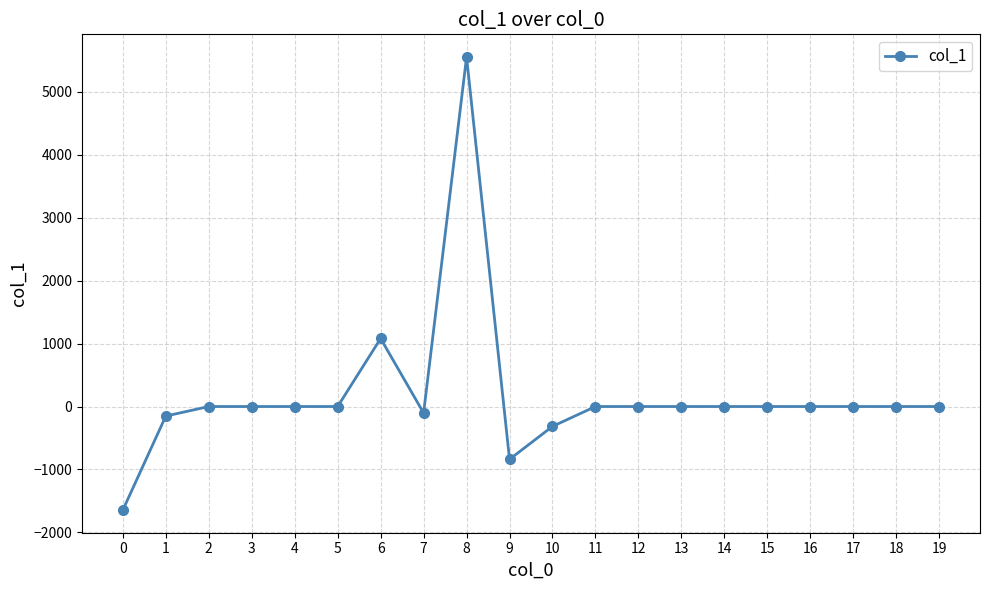

Reading left to right, what are all the values shown in this chart?

0=-1646.0	1=-151.7	2=0.0	3=0.0	4=0.0	5=0.0	6=1081.3	7=-103.0	8=5556.0	9=-839.2	10=-315.8	11=0.0	12=0.0	13=0.0	14=0.0	15=0.0	16=0.0	17=0.0	18=0.0	19=0.0